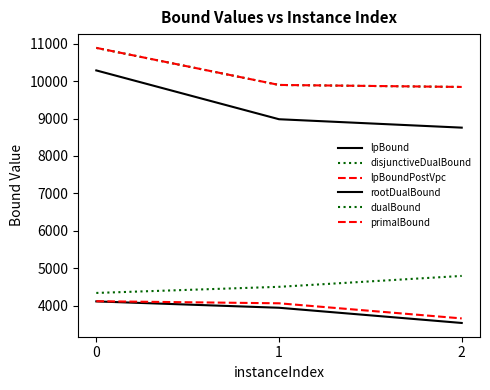

How many lines are shown in the chart?

6